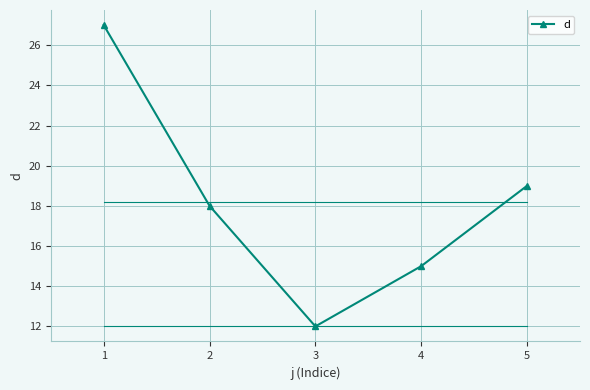

How many lines are shown in the chart?

1